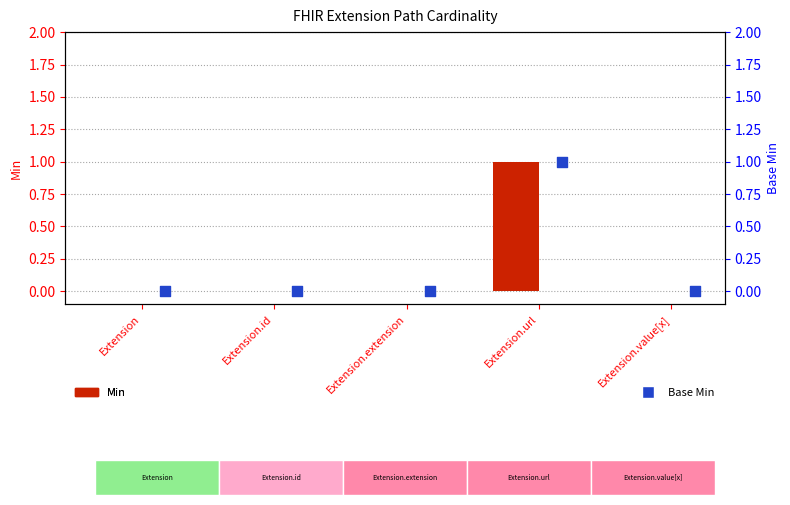

Which series reaches the minimum Y coordinate?

Min